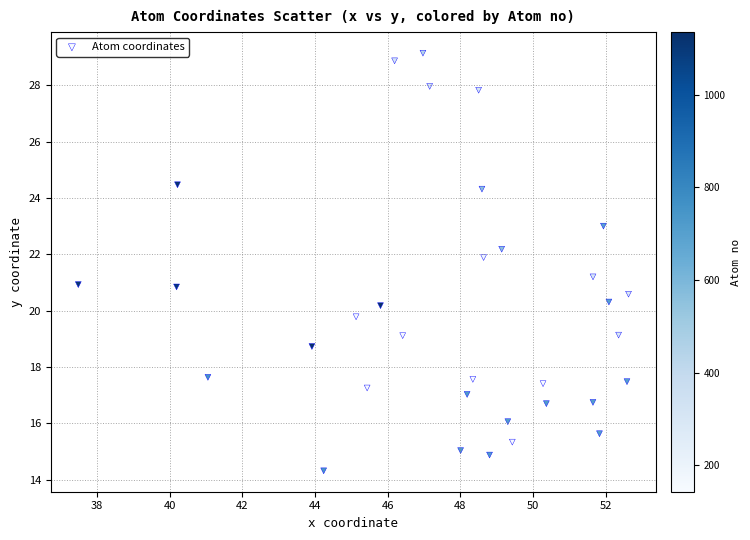

What is the range of Y values (max minus min)?

14.8